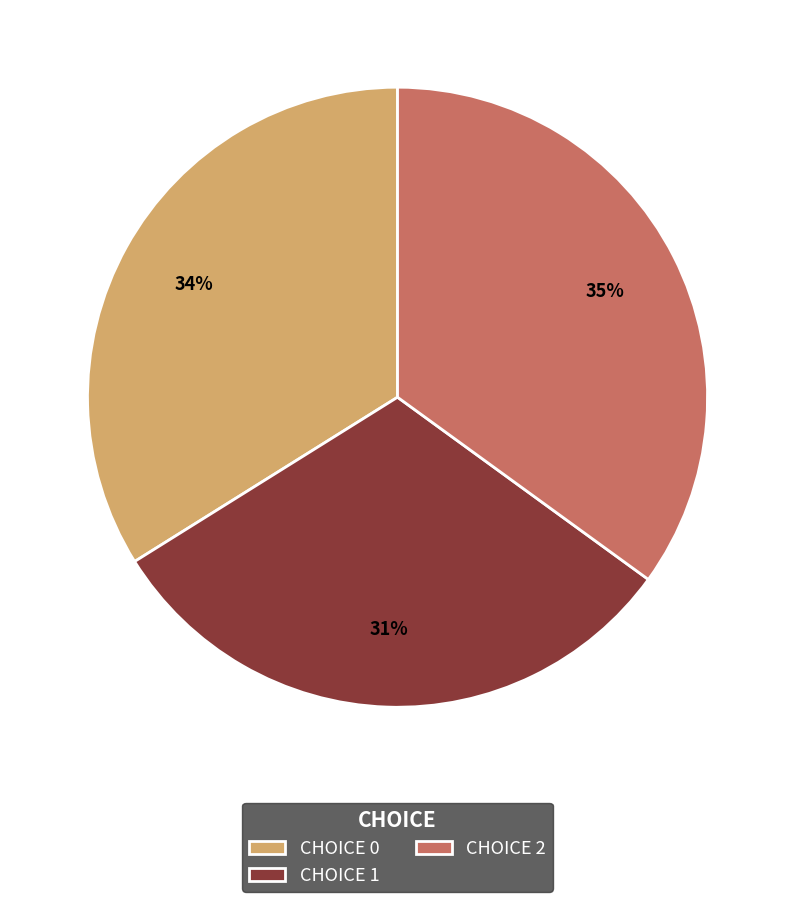

What is the smallest slice in the pie chart?

CHOICE 1